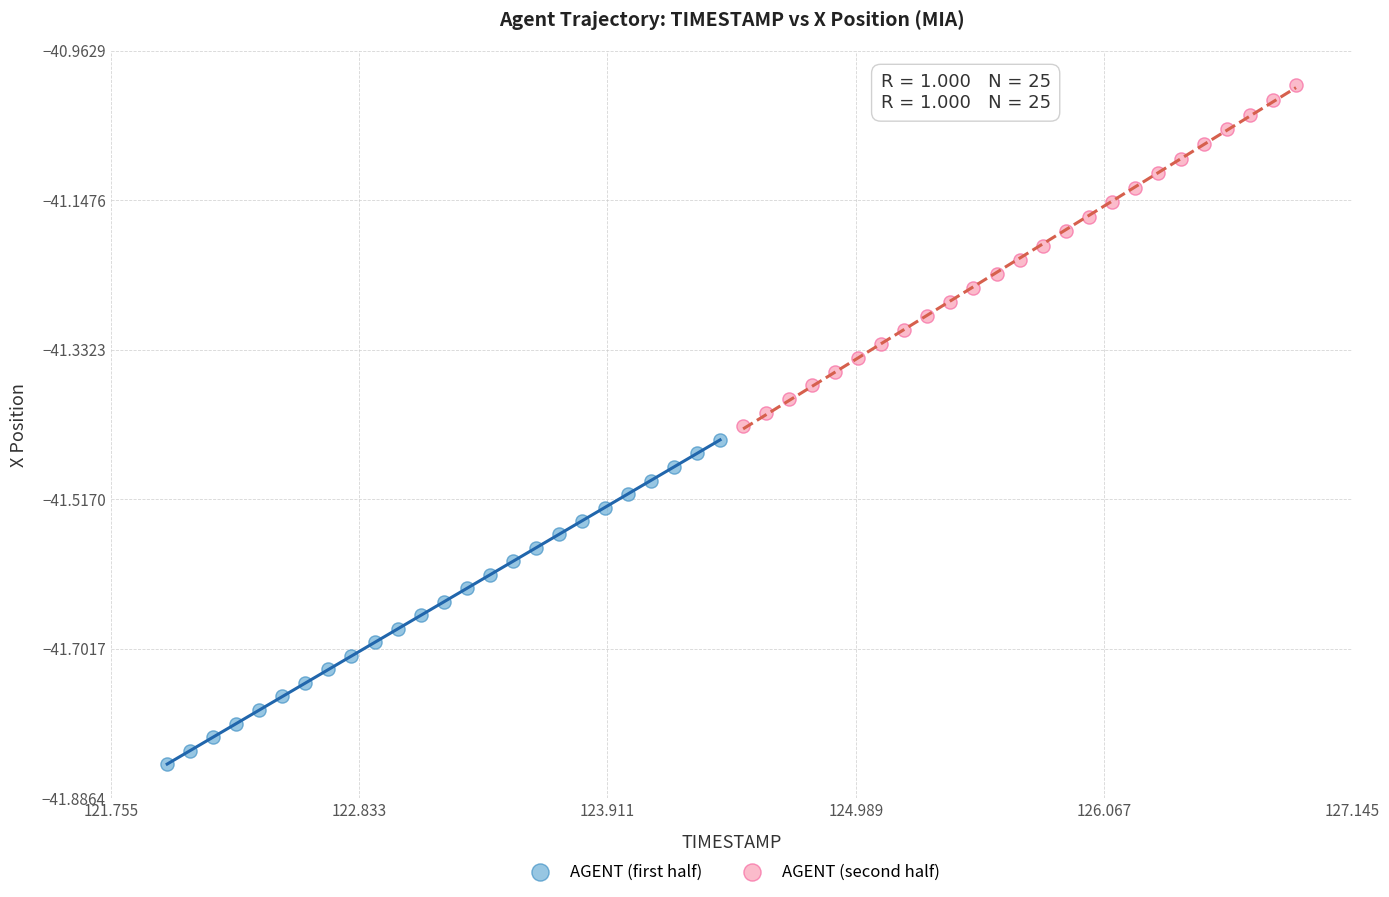

Which series has the largest Y range (max minus min)?

AGENT (second half)